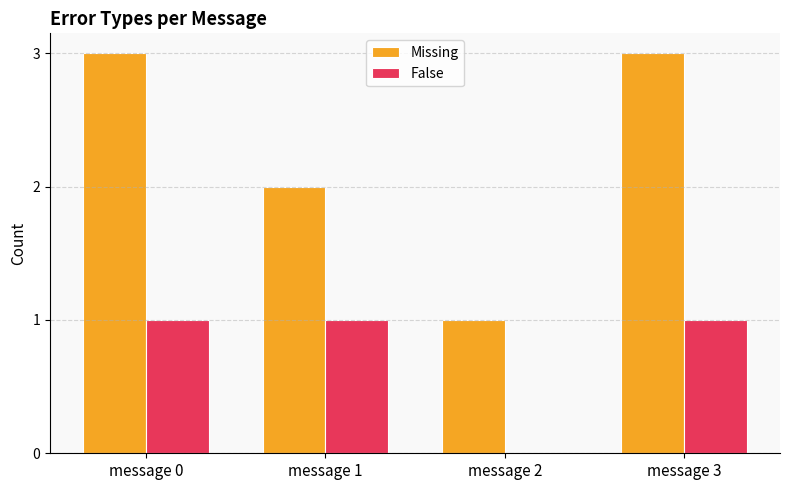

Is it true that False equals 1 at message 3?

True